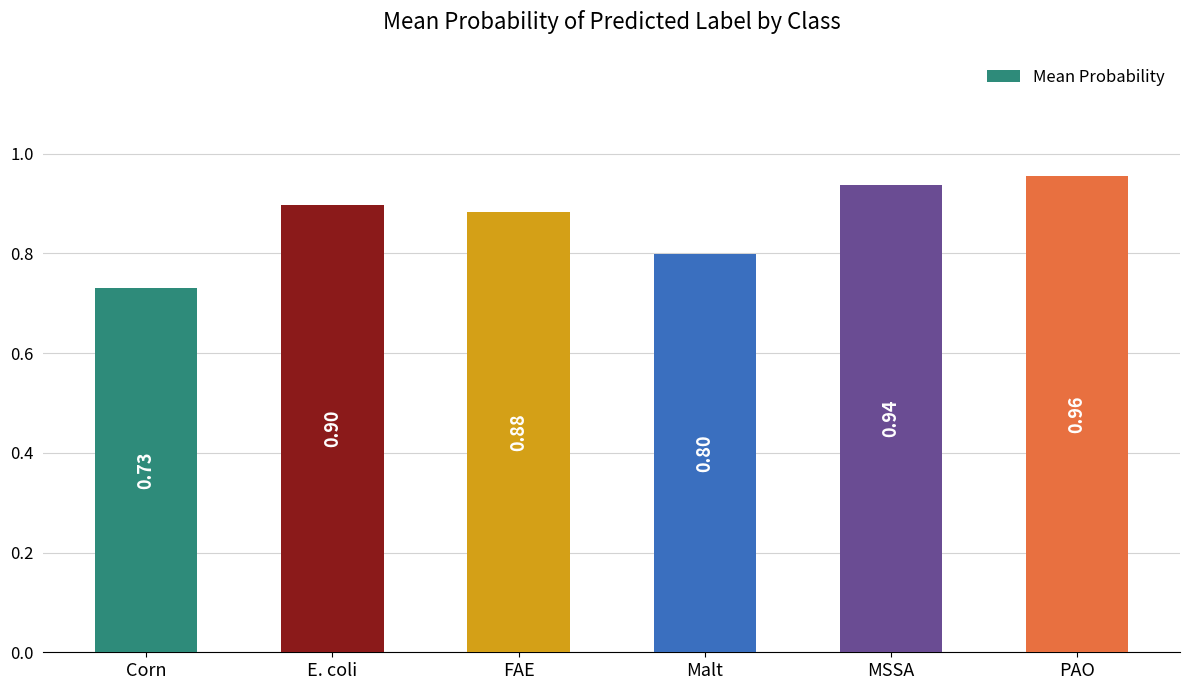

At which category does the chart reach its minimum across all series?

Corn